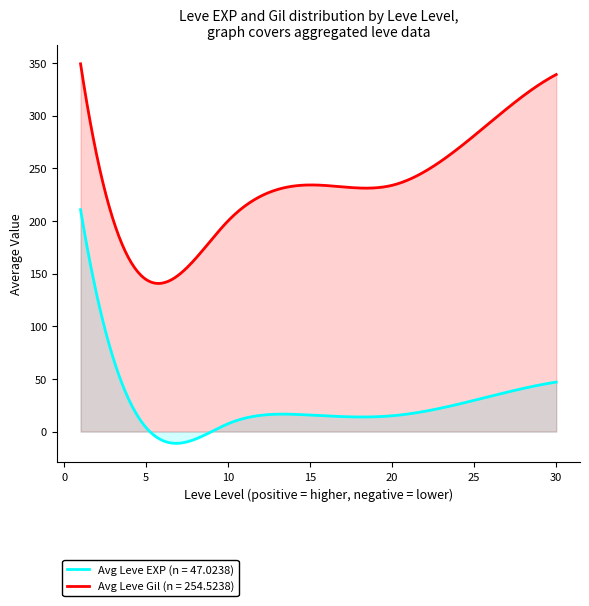

Rank the series by their maximum value, from highest to lowest.

Avg Leve Gil (n = 254.5238), Avg Leve EXP (n = 47.0238)